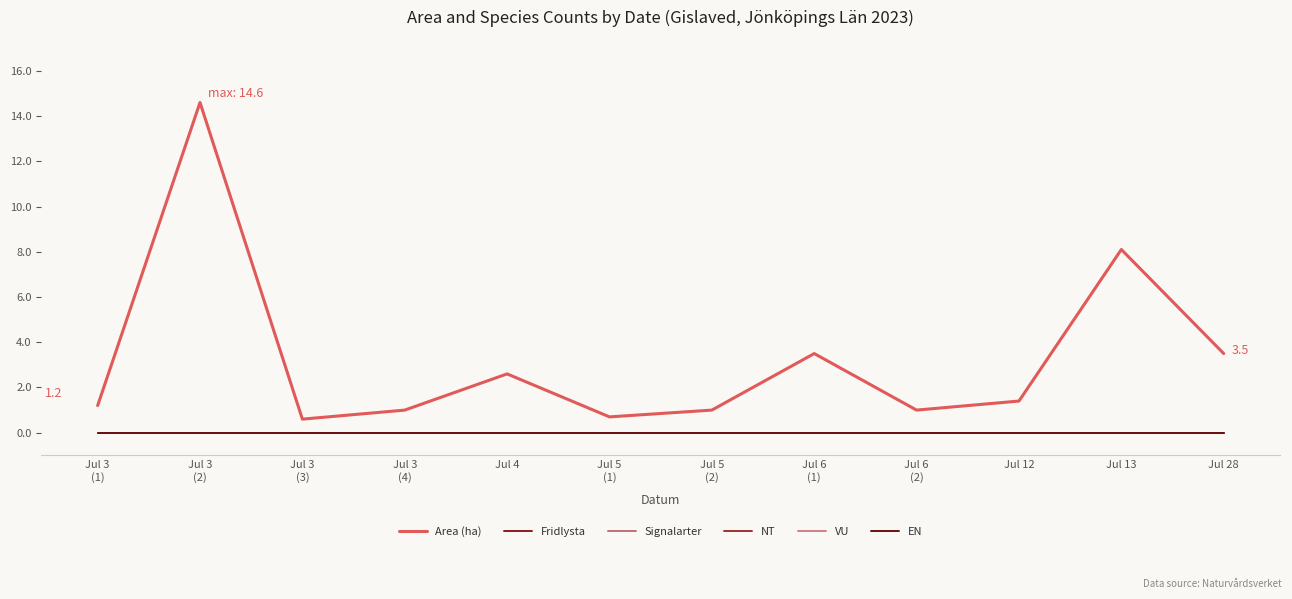

Does the chart display data point markers on the line(s)?

No